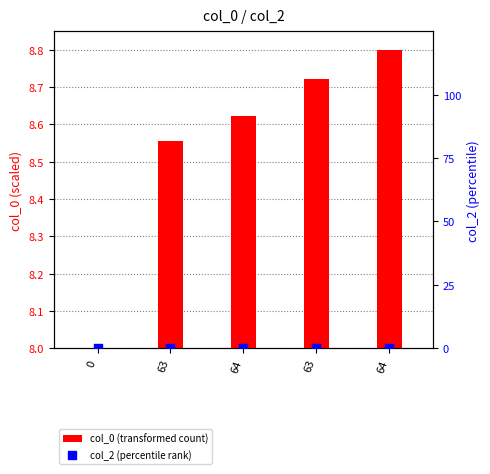

What are all the series names shown in the legend?

col_0 (transformed count), col_2 (percentile rank)